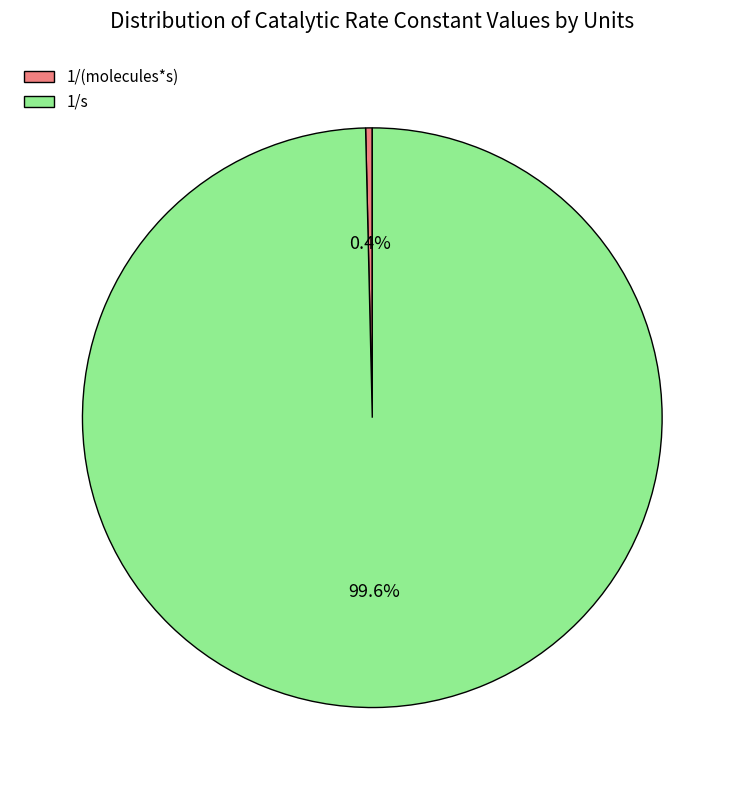

Does any single category account for the majority?

Yes